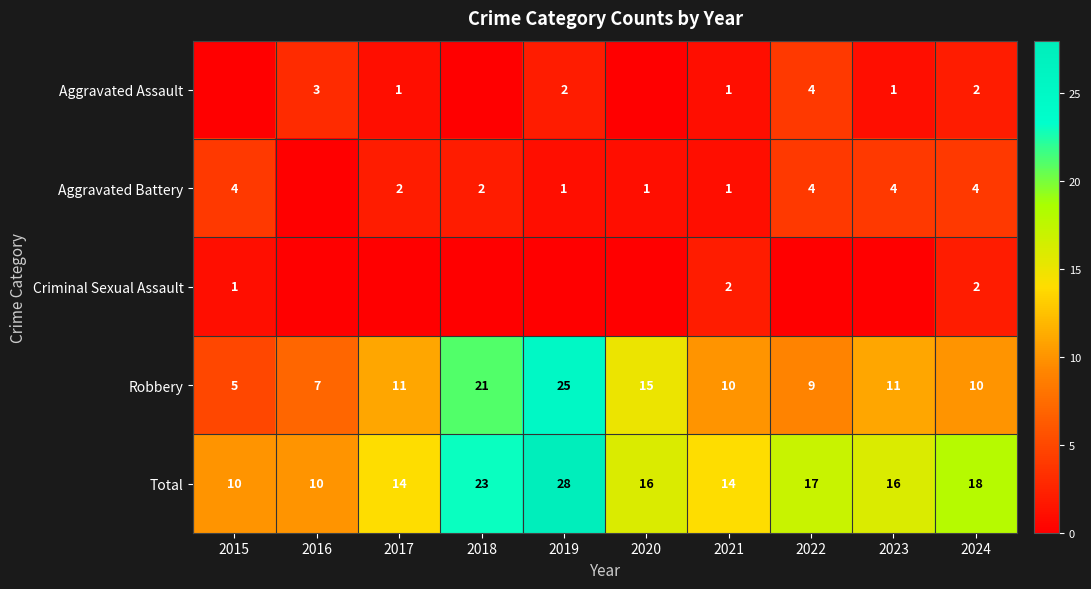

Is the value of Robbery at 2024 greater than the value of Criminal Sexual Assault at 2015?

Yes